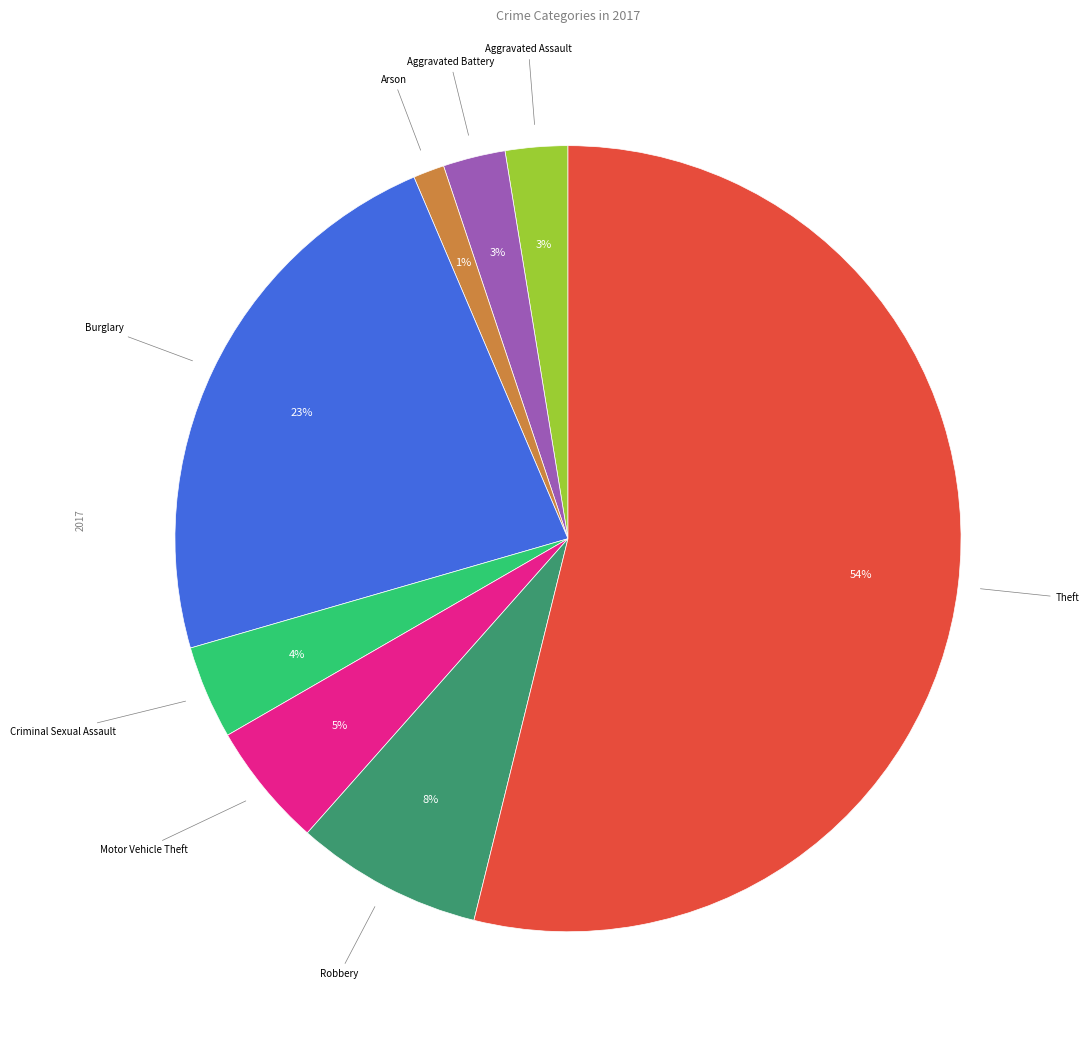

Is there any slice that represents more than half of the pie?

Yes